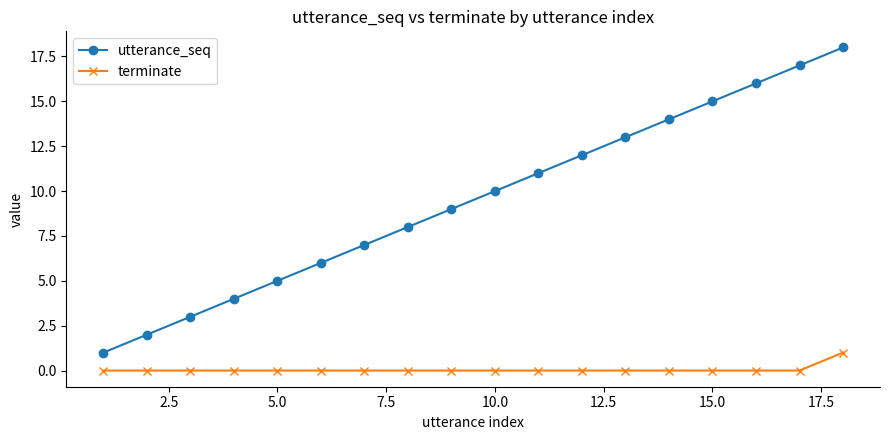

What is the sum of all utterance_seq values?

171